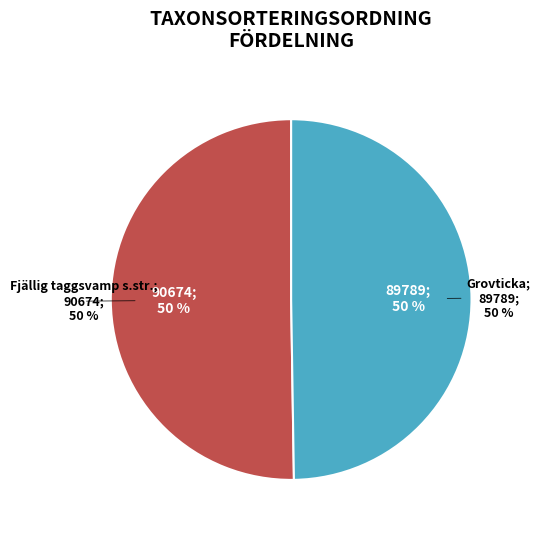

True or false: Grovticka accounts for 50% of the total.

True